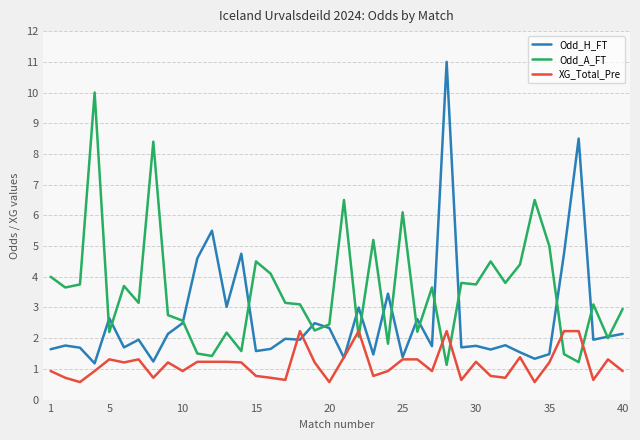

Rank the series by their maximum value, from lowest to highest.

XG_Total_Pre, Odd_A_FT, Odd_H_FT